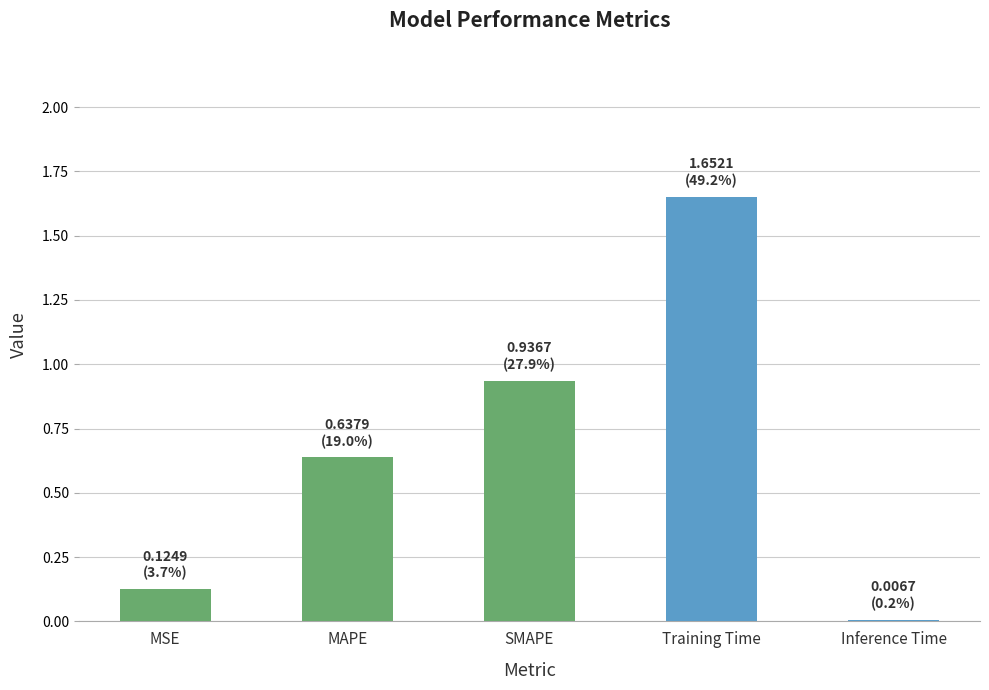

Which label corresponds to the largest value in the chart?

Training Time